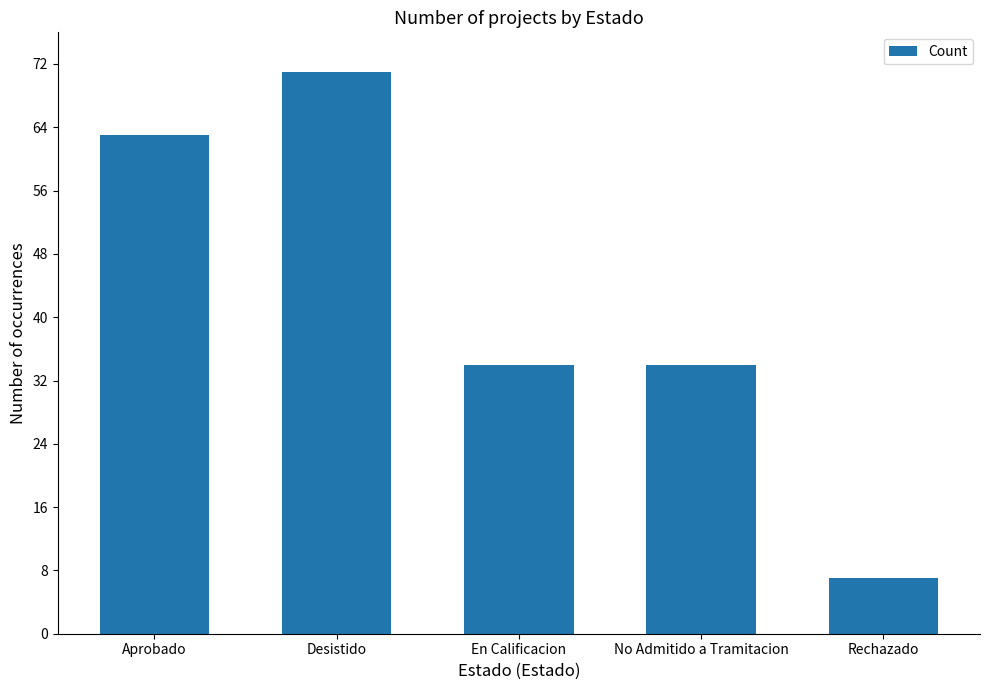

What is the ratio of the value at En Calificacion to the value at No Admitido a Tramitacion?

1.0